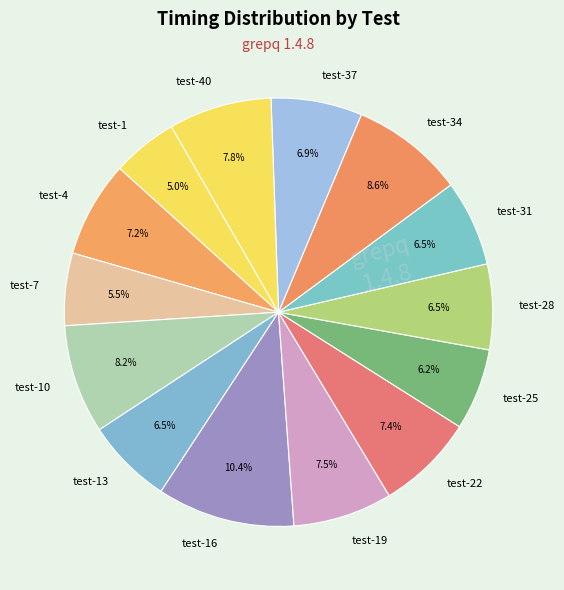

Does test-22 account for over 50% of the chart?

No